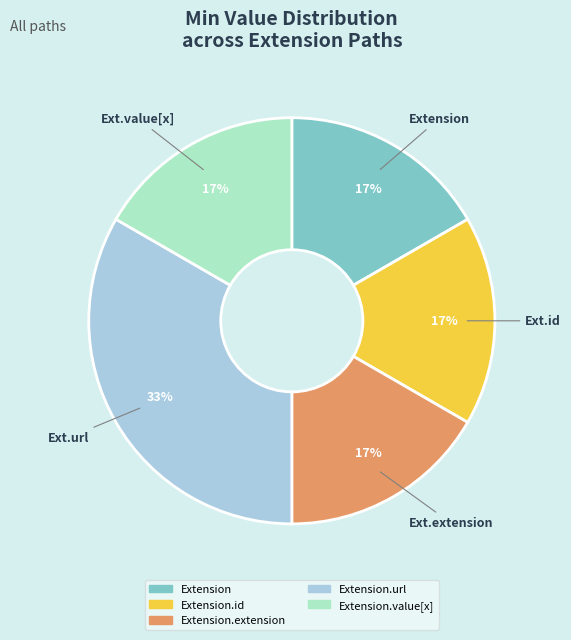

How many slices are in this pie chart?

5